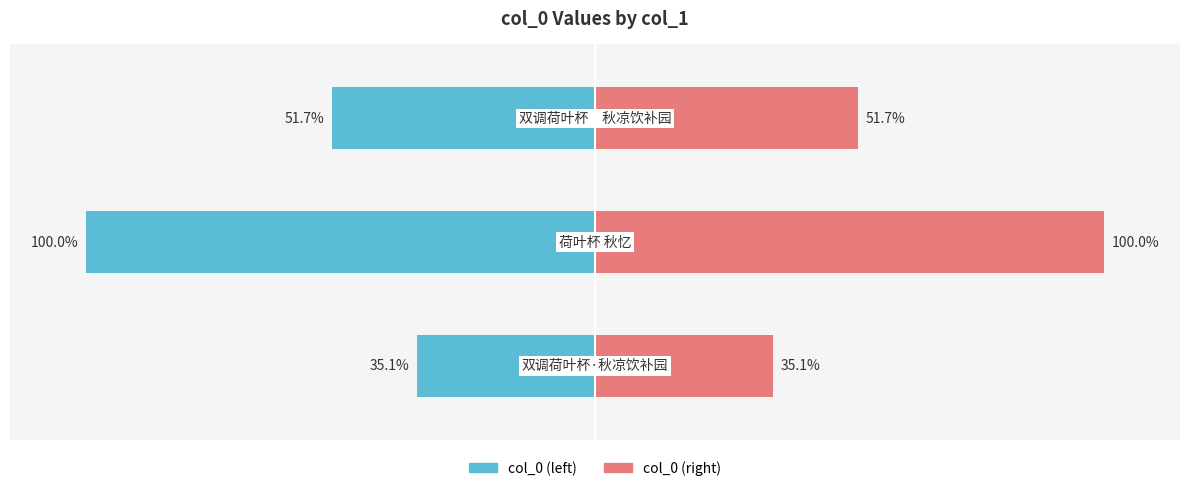

What is the difference between the maximum and minimum values in the col_0 (right) series?

64.9